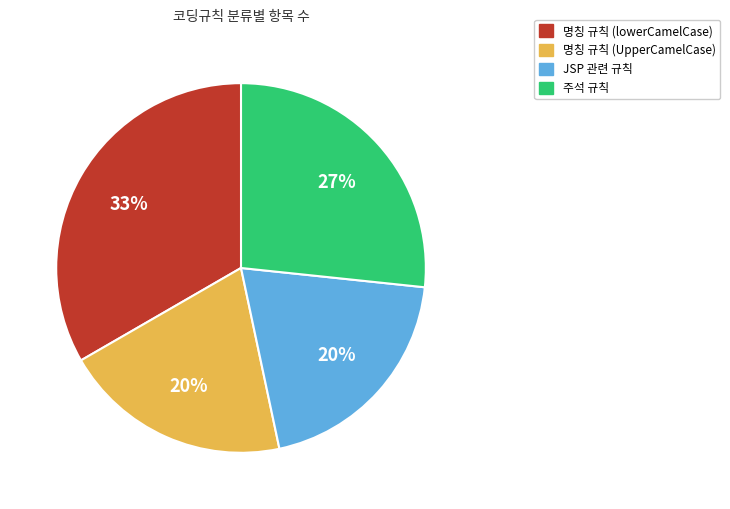

To the nearest percent, what is the average slice percentage?

25%